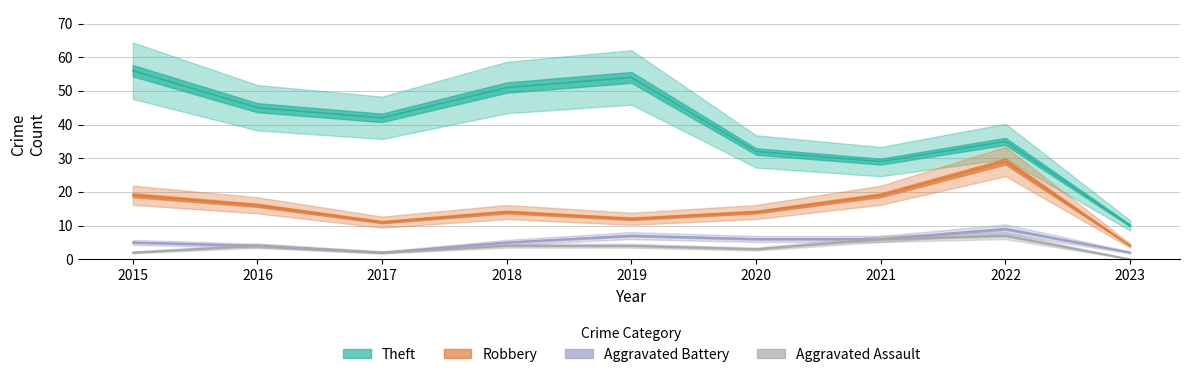

At which label does Theft first exceed 42?

2015